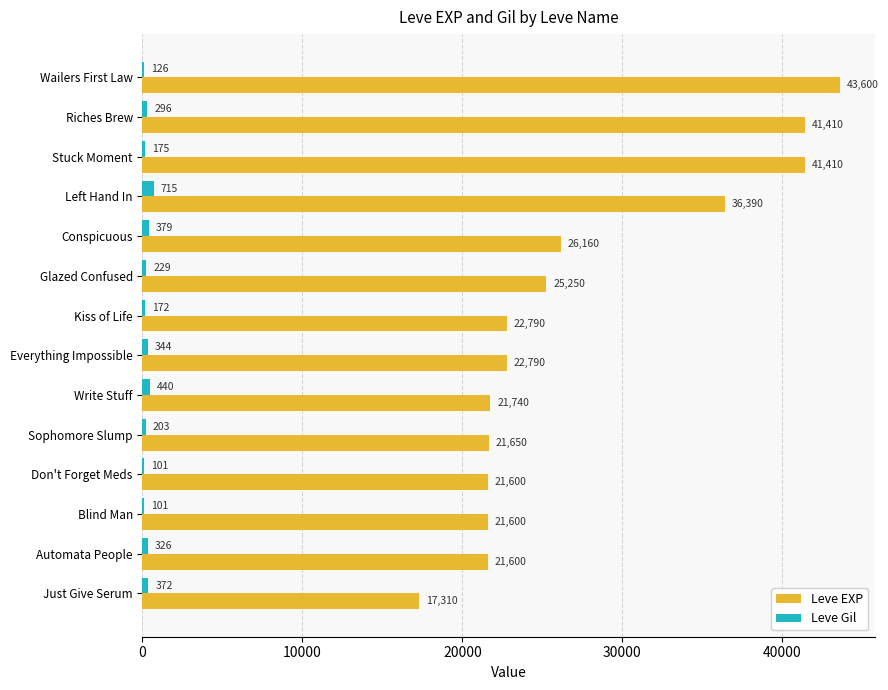

Which series changed the most between Wailers First Law and Riches Brew?

Leve EXP